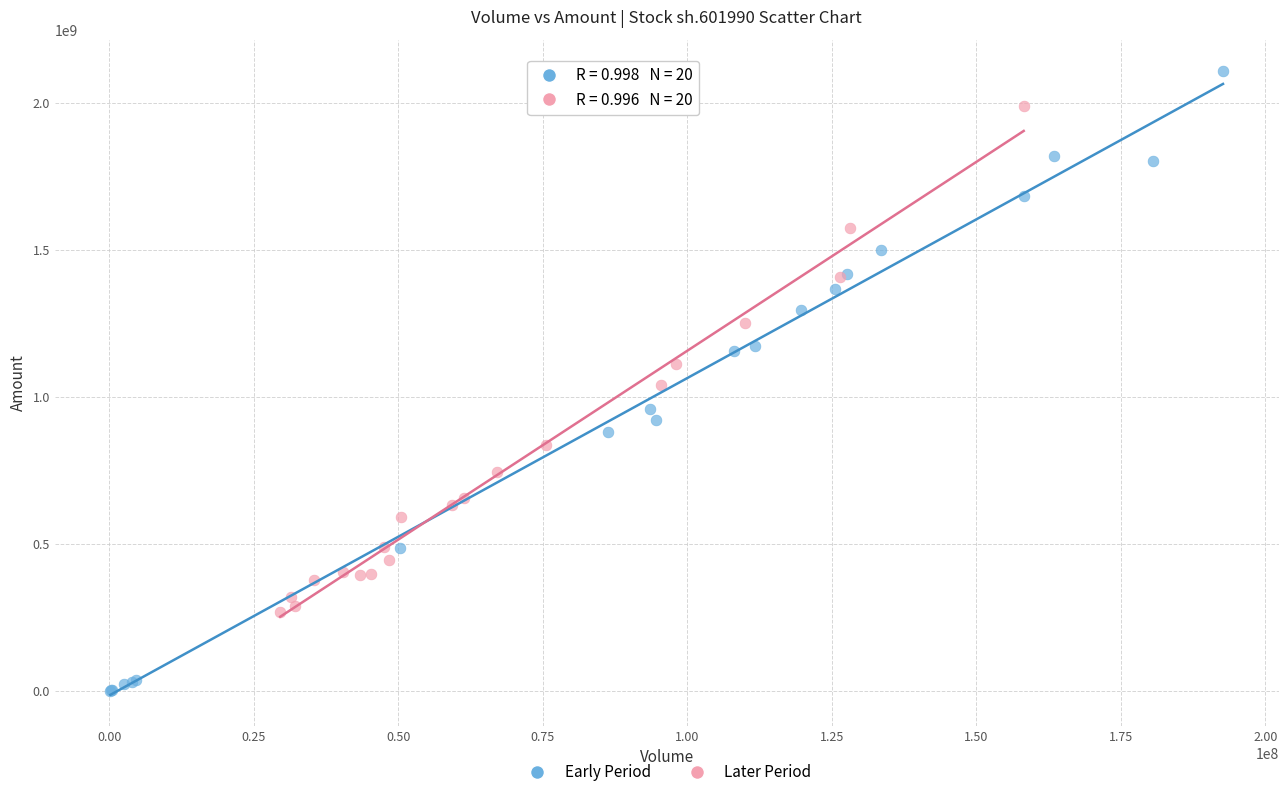

Which series reaches the maximum Y coordinate?

Early Period